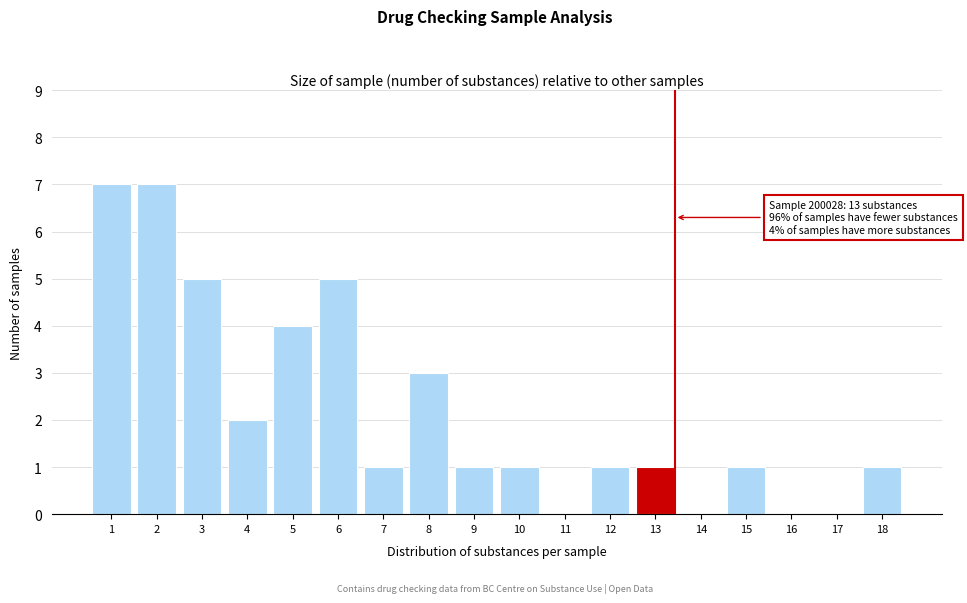

Reading left to right, transcribe all the data shown in this chart.

1=7	2=7	3=5	4=2	5=4	6=5	7=1	8=3	9=1	10=1	11=0	12=1	13=1	14=0	15=1	16=0	17=0	18=1